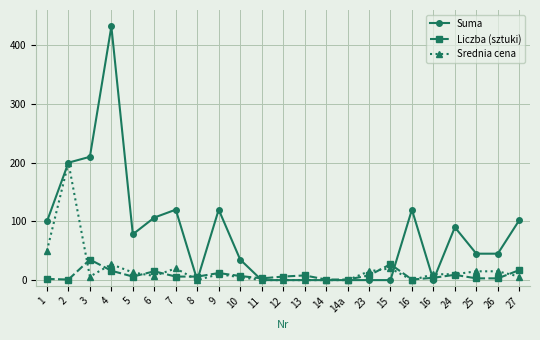

What is the label of the 3rd point from the left?

3